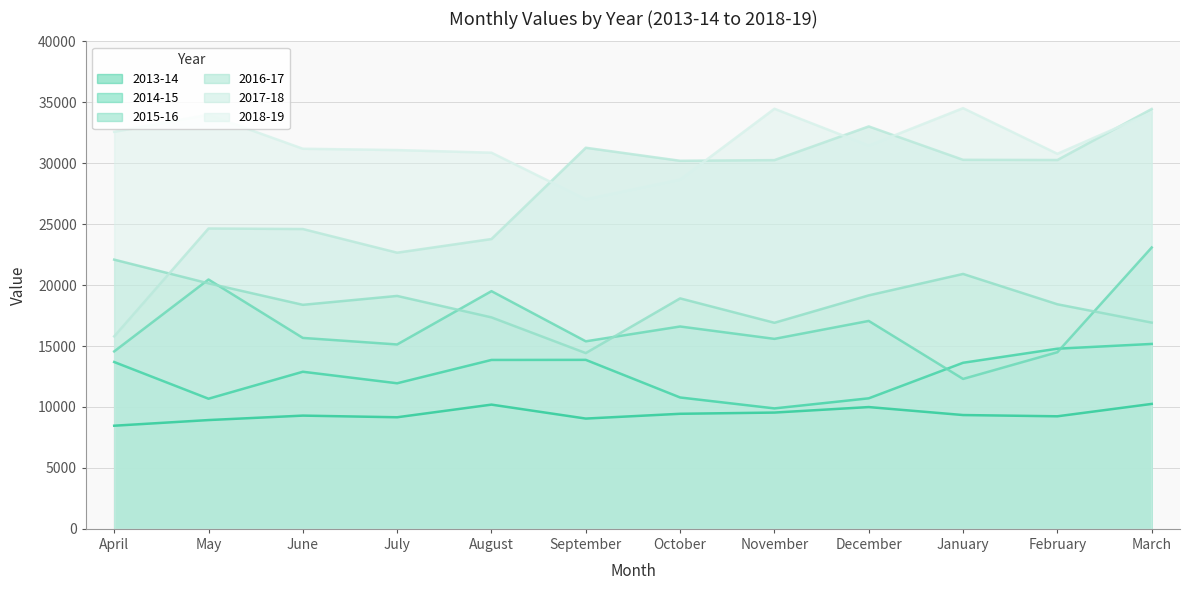

What value does the 2014-15 series have at August, to the nearest 10?

13860